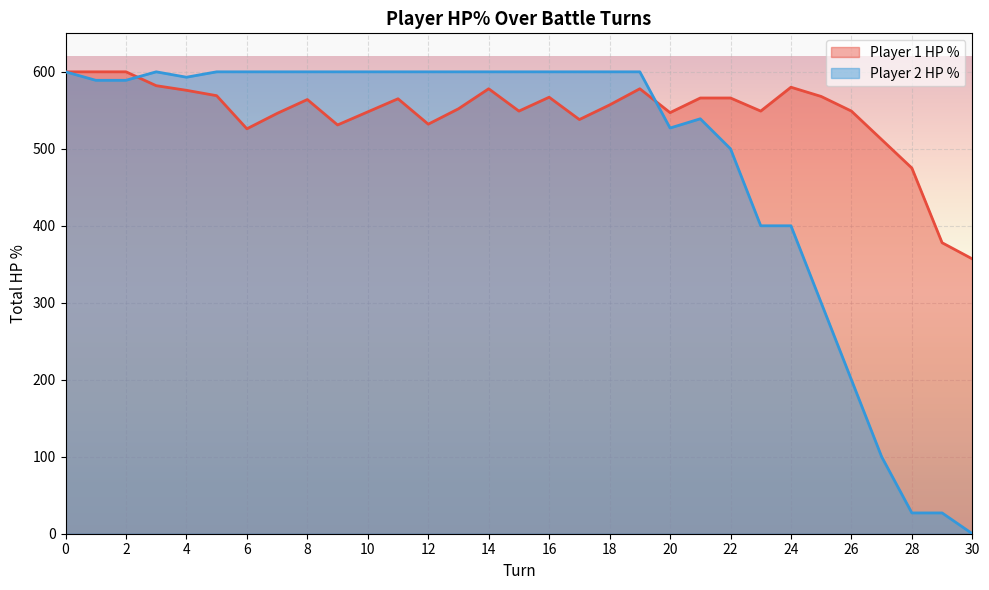

Where do player1_total_hpPercent and player2_total_hpPercent first cross each other?

2 and 3